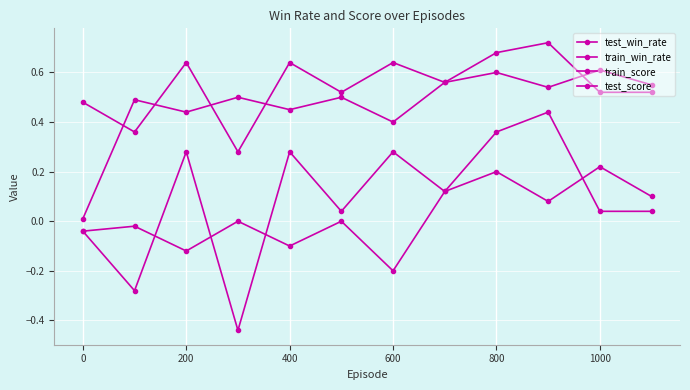

What is the sum of all test_win_rate values?

6.6